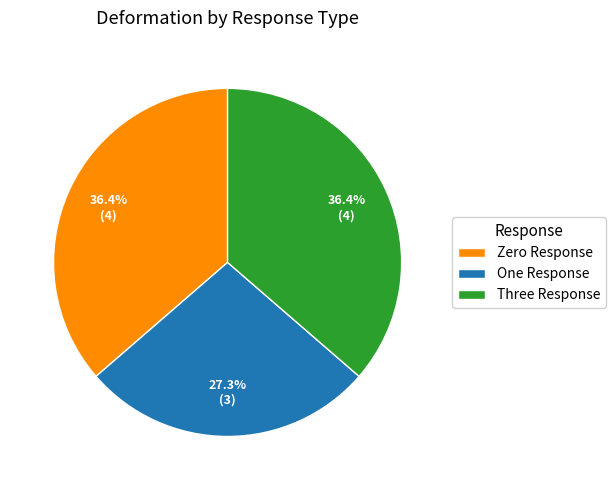

Which category has the smallest portion of the pie?

One Response